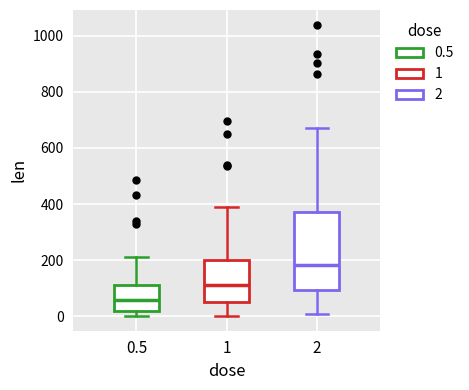

Reading left to right, transcribe this box plot: for each box, give where its median line is, the range the box spans, and where its two whiskers end, as read against the y-axis. The values are not printed on the chart, so give them approximately, as read against the axis.

0.5: median 60, box 20 to 120, whiskers 0 to 220
1: median 120, box 40 to 200, whiskers 0 to 400
2: median 180, box 100 to 380, whiskers 0 to 680